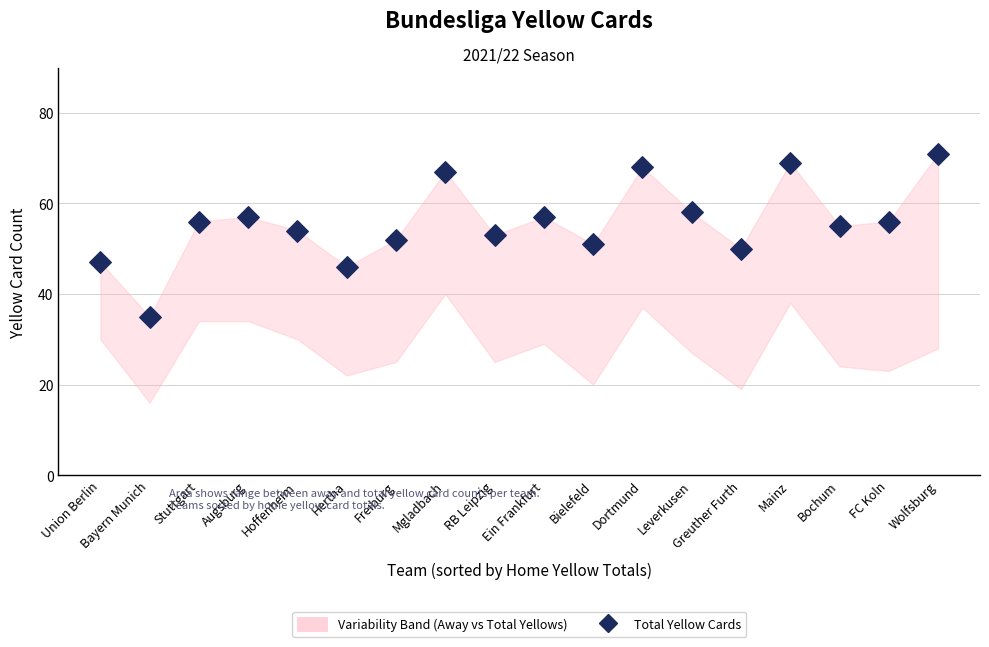

What is the range of Y values (max minus min)?

36